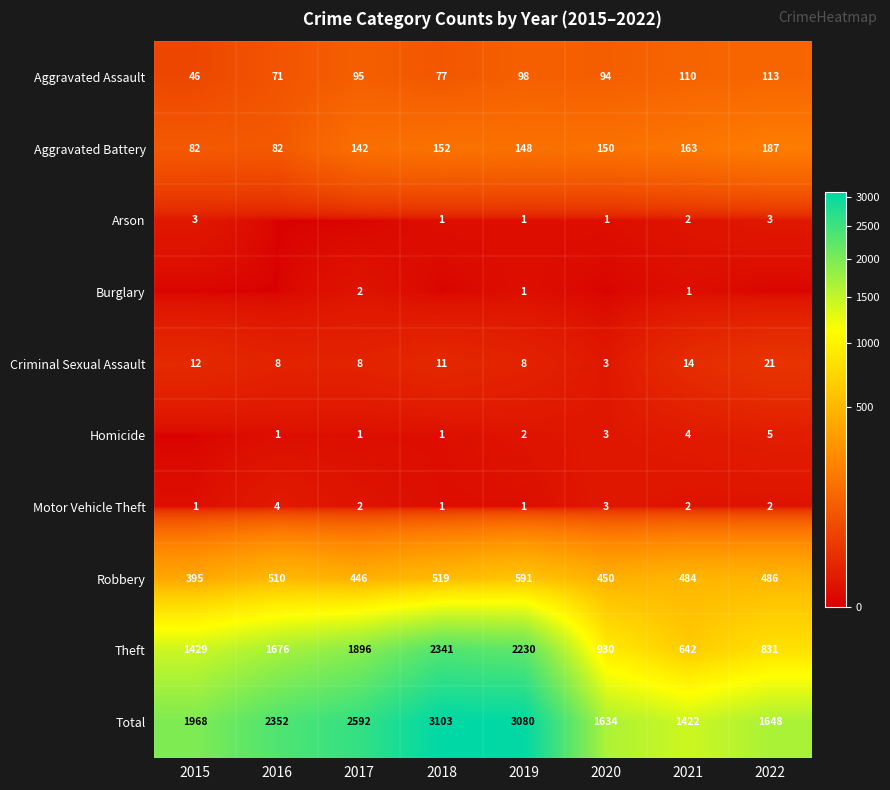

What is the difference between the maximum and minimum values in the Robbery series?

196